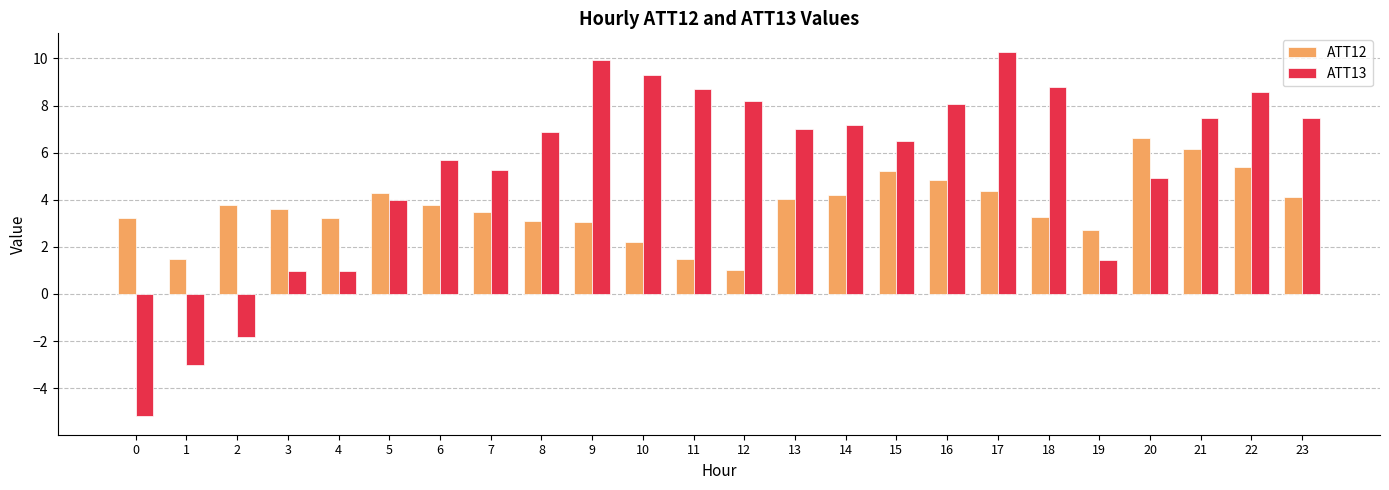

Which category has the highest value in the ATT12 series?

20